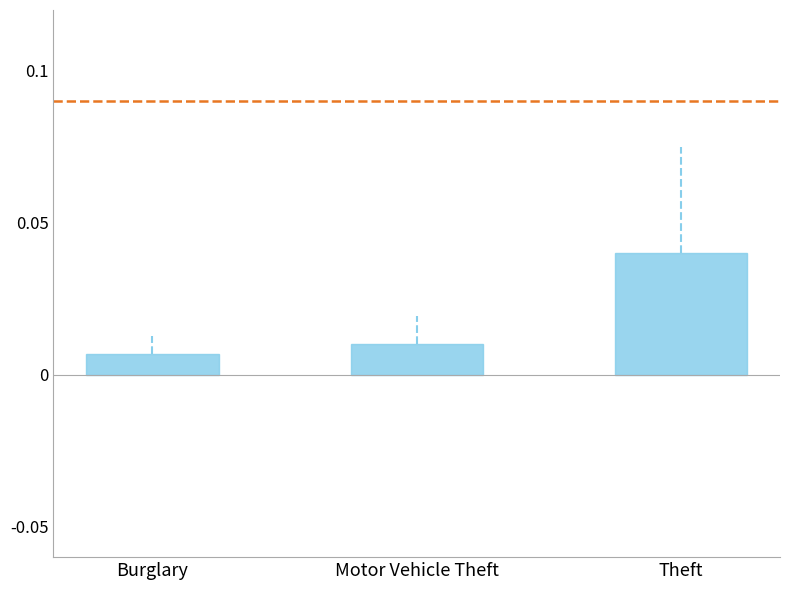

Which has a higher value, Theft or Motor Vehicle Theft?

Theft